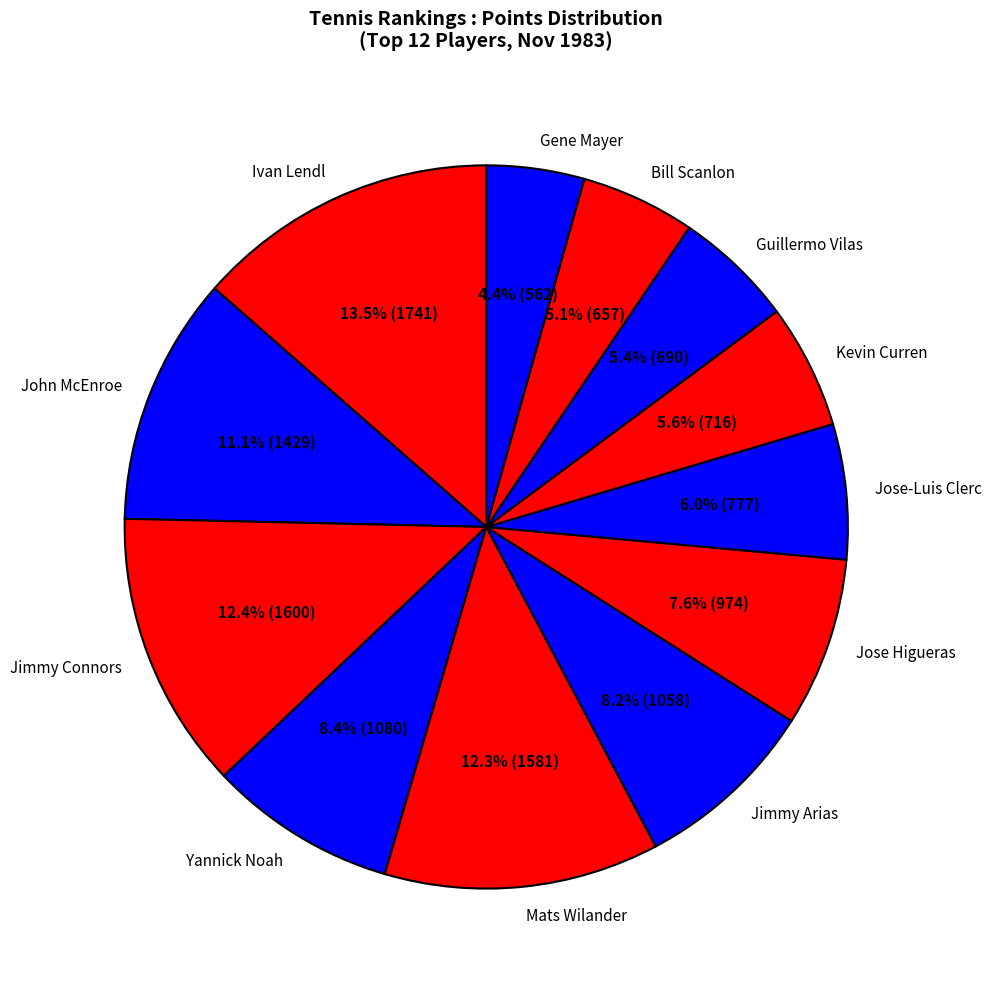

Is it true that Jose Higueras is 19% of the pie?

False